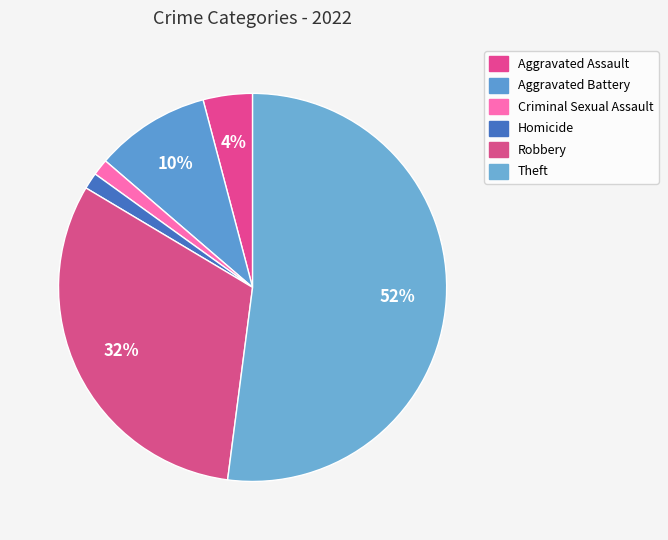

The Aggravated Assault slice represents 4% of the pie. True or false?

True